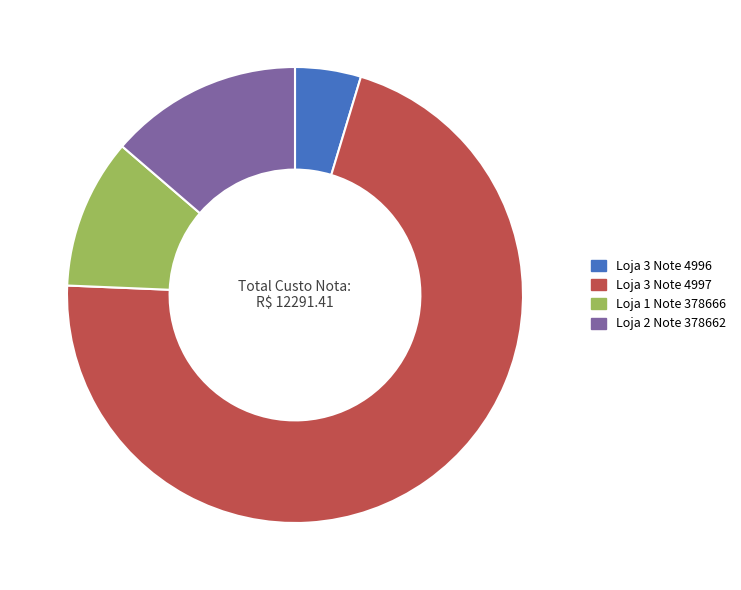

True or false: Loja 3 Note 4997 accounts for 84% of the total.

False